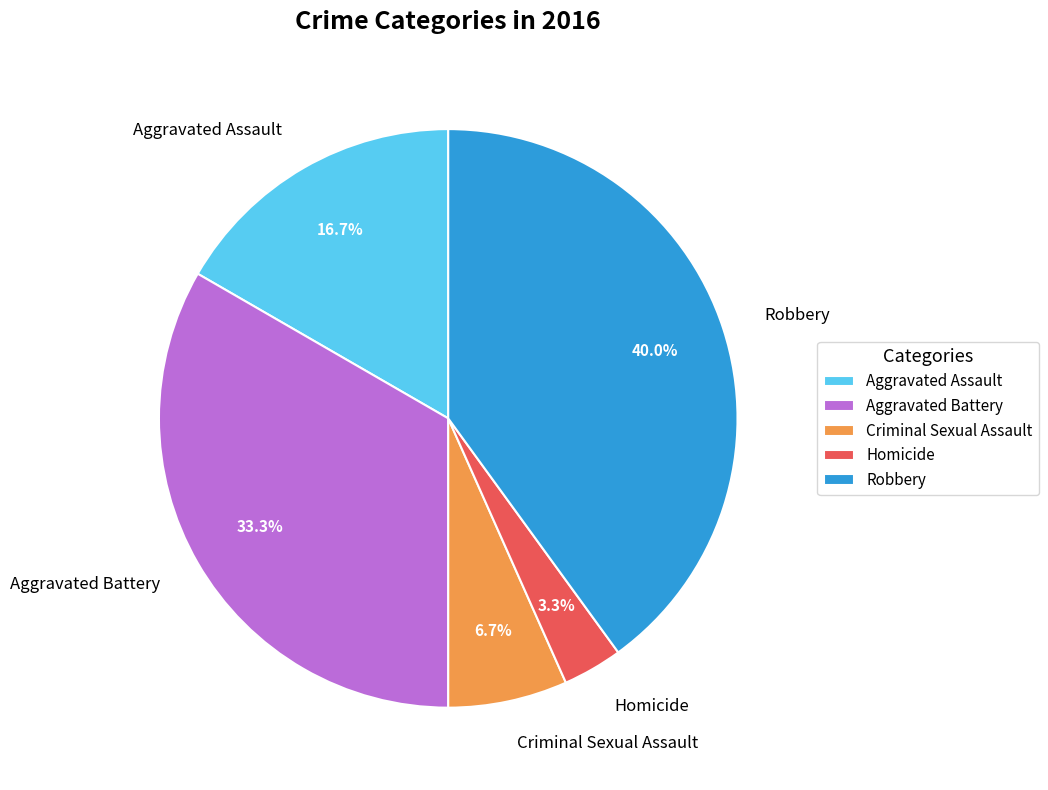

Combined, do Aggravated Assault and Criminal Sexual Assault account for over 50%?

No